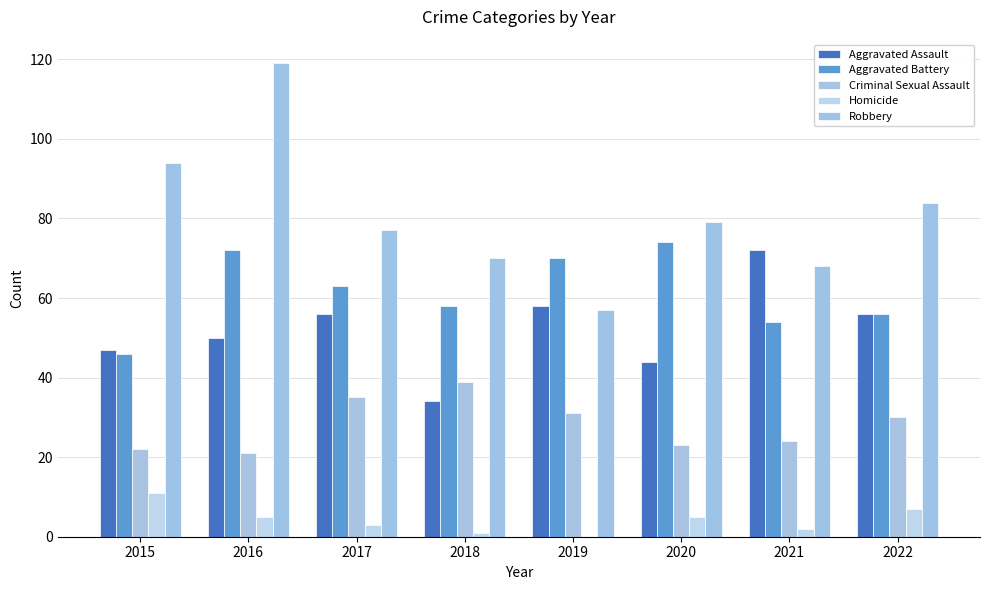

At which label does Robbery reach its minimum?

2019